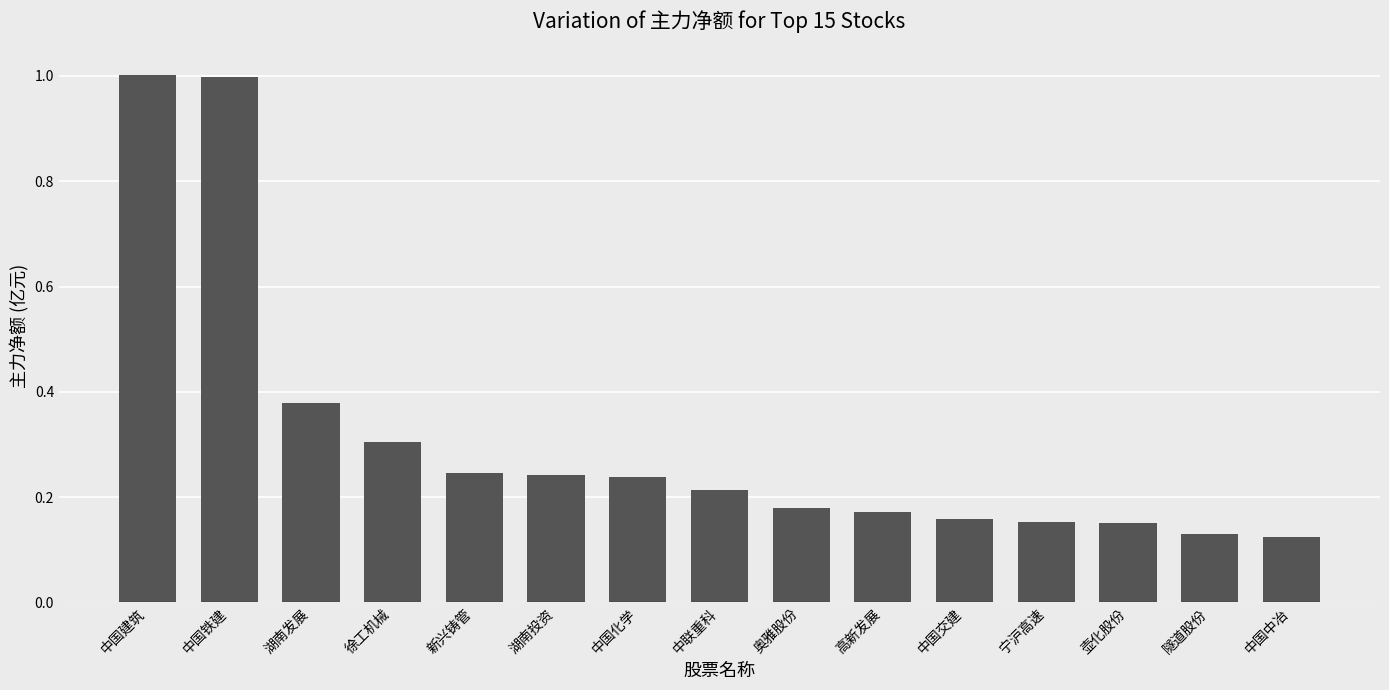

What is the maximum value shown in the chart?

1.0